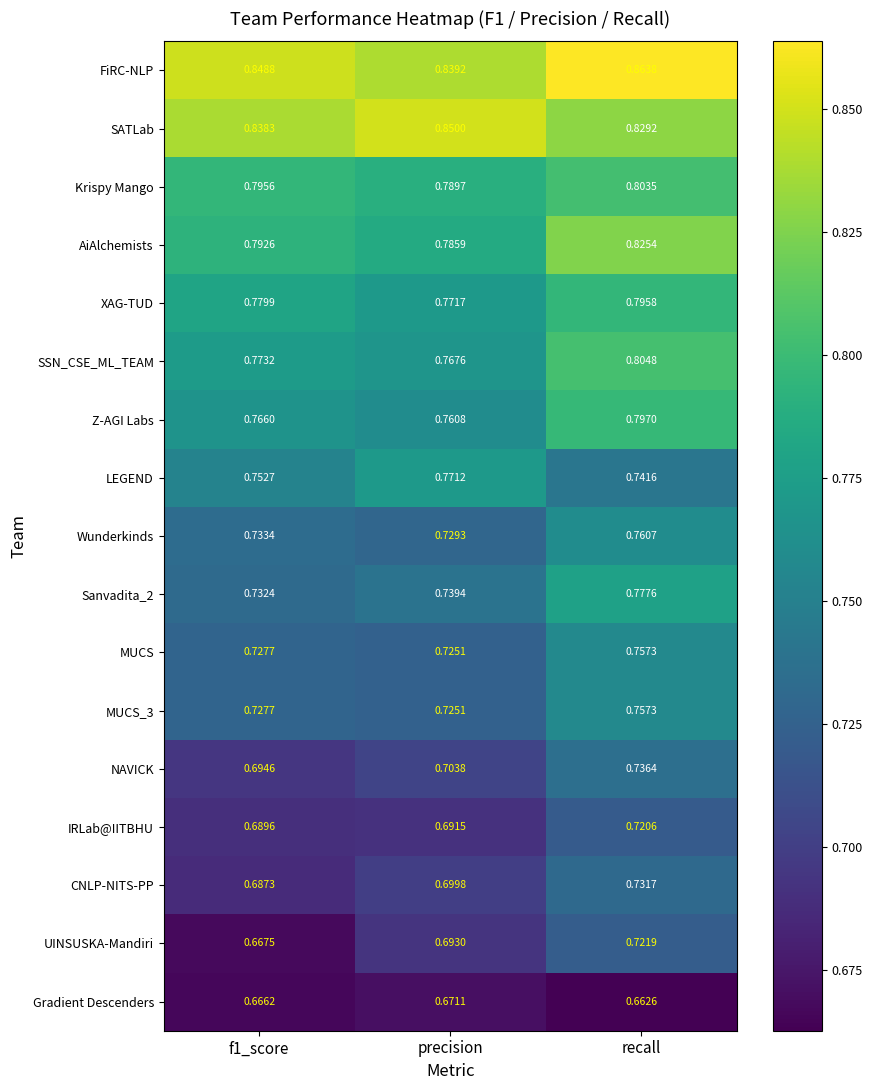

At which category is the sum across all series the highest?

recall